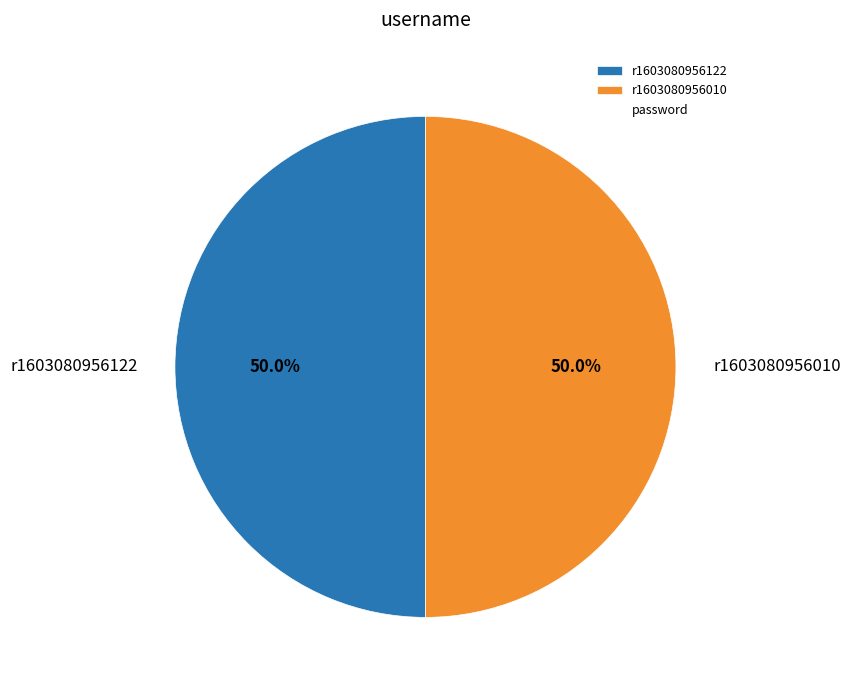

How many segments does this pie chart have?

2